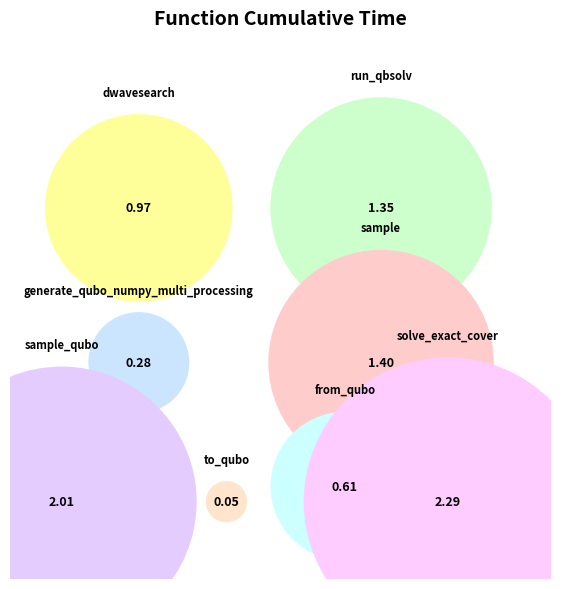

Is it true that sample is 16% of the pie?

True